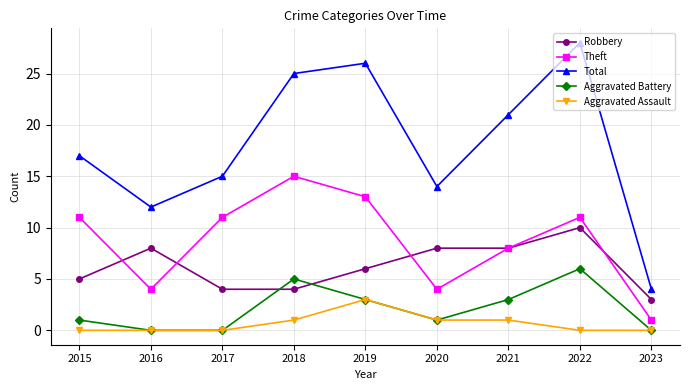

What is the sum of all Theft values?

78